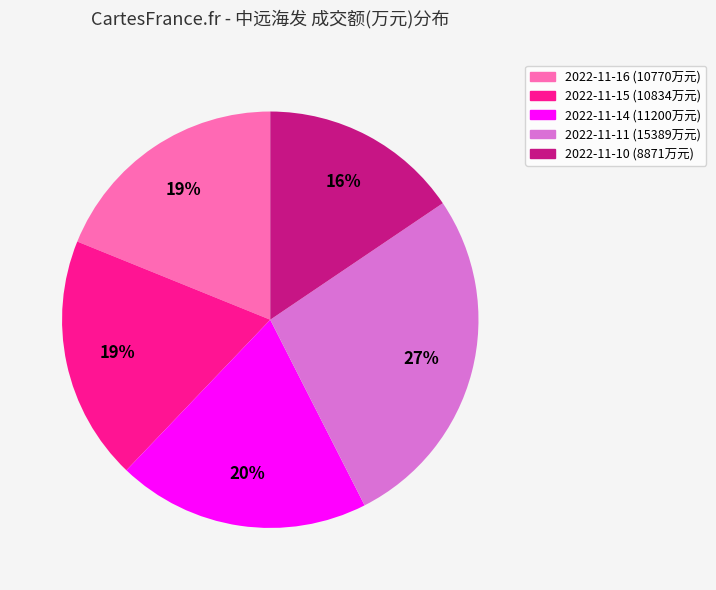

Does any single category account for the majority?

No